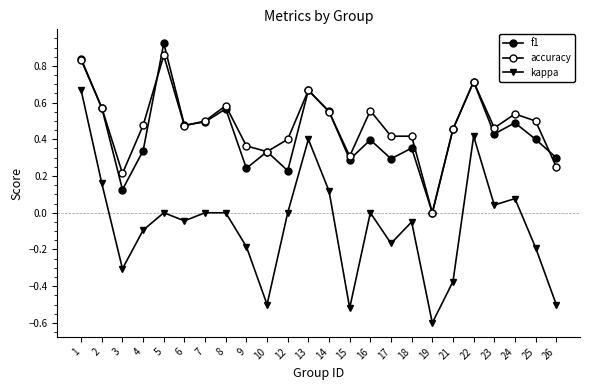

How many interior local valleys does the f1 series have?

8